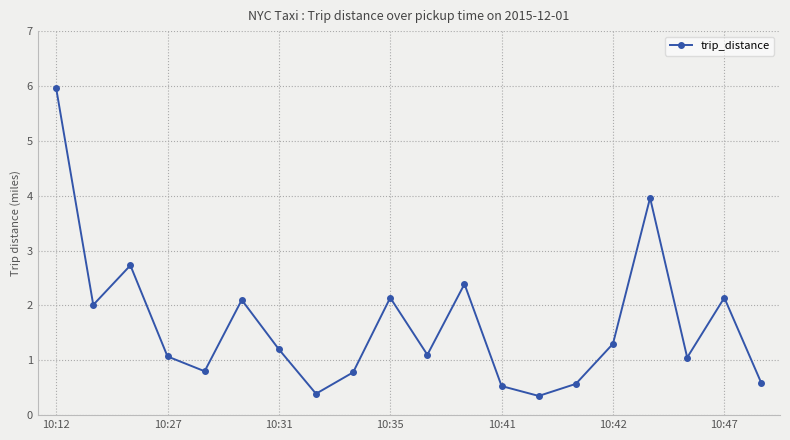

What is the greatest value displayed?

6.0